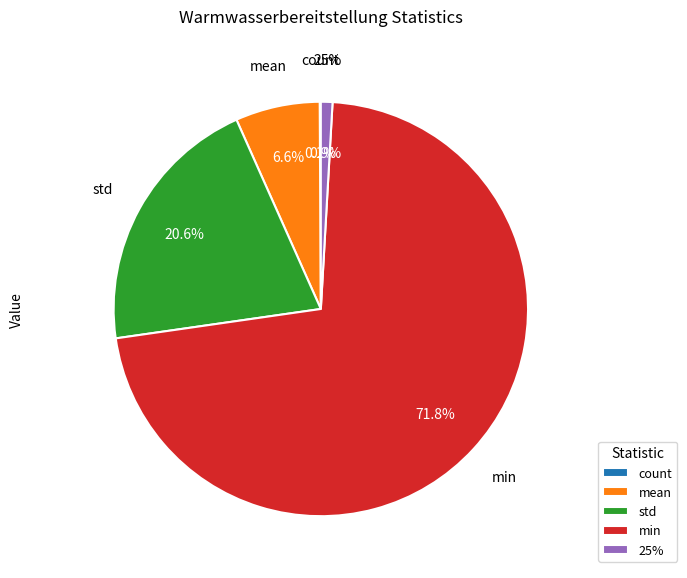

Does min account for over 50% of the chart?

Yes